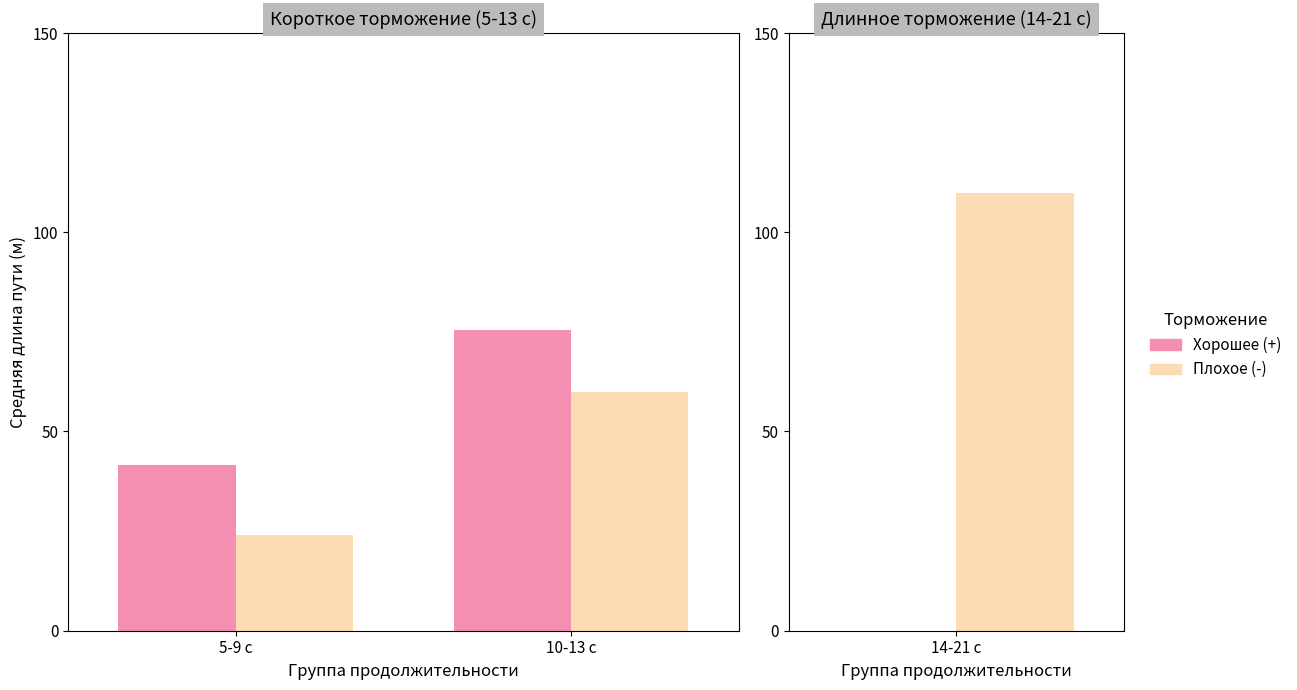

What is the label of the 1st bar from the right?

10-13 с